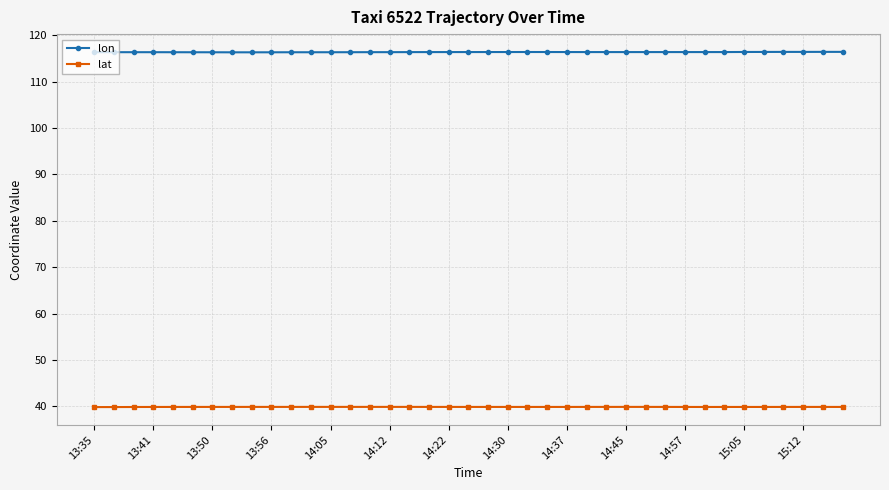

What is the lowest value of the lon series?

116.3